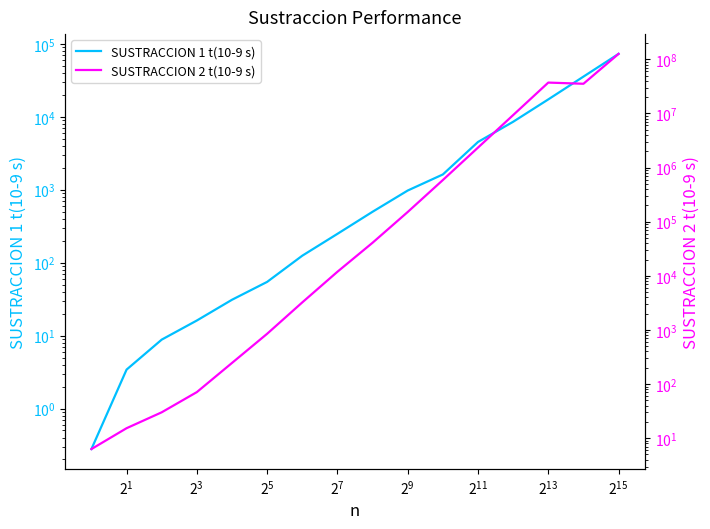

What is the sum of all SUSTRACCION 1 t(10-9 s) values?

142491.4